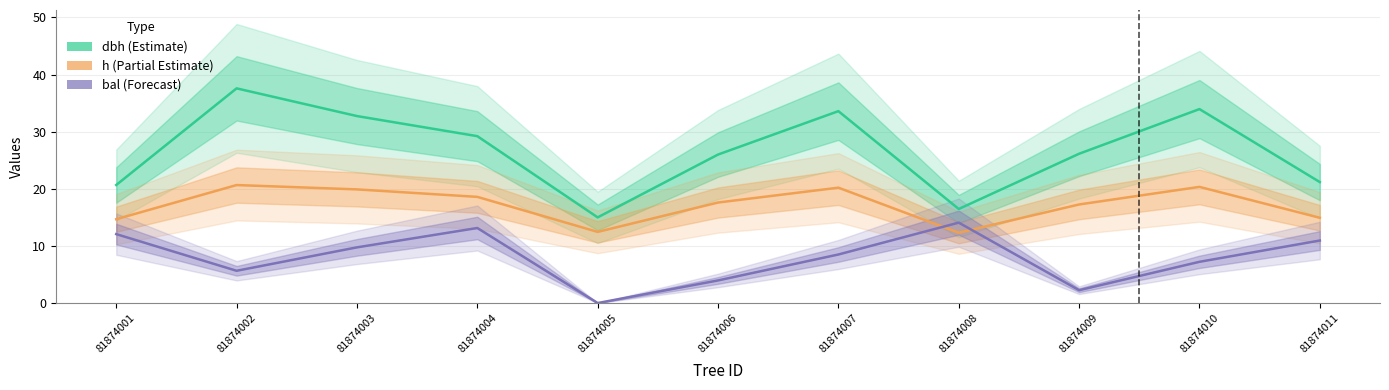

At which category does bal reach its first local peak?

81874004